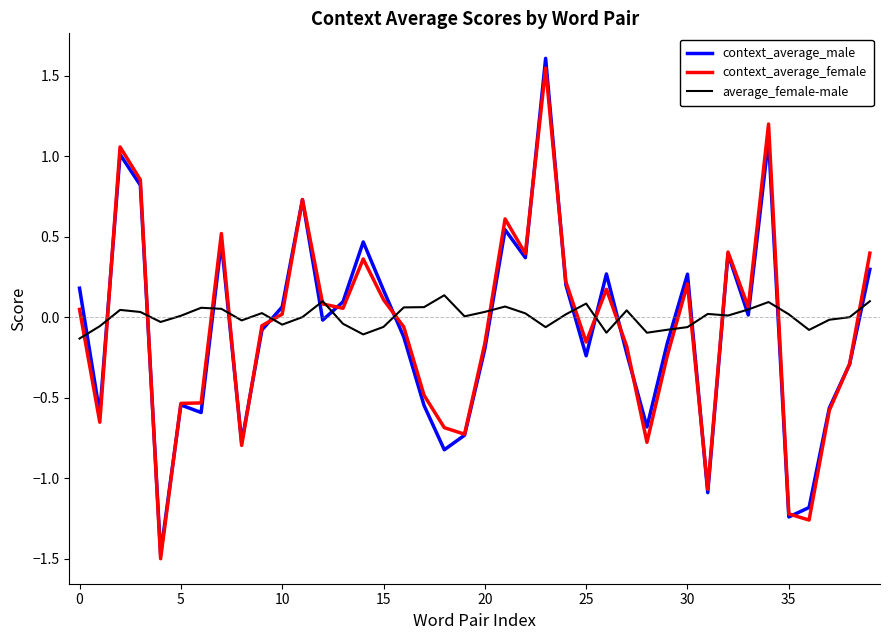

Which series has the widest spread of values?

context_average_male